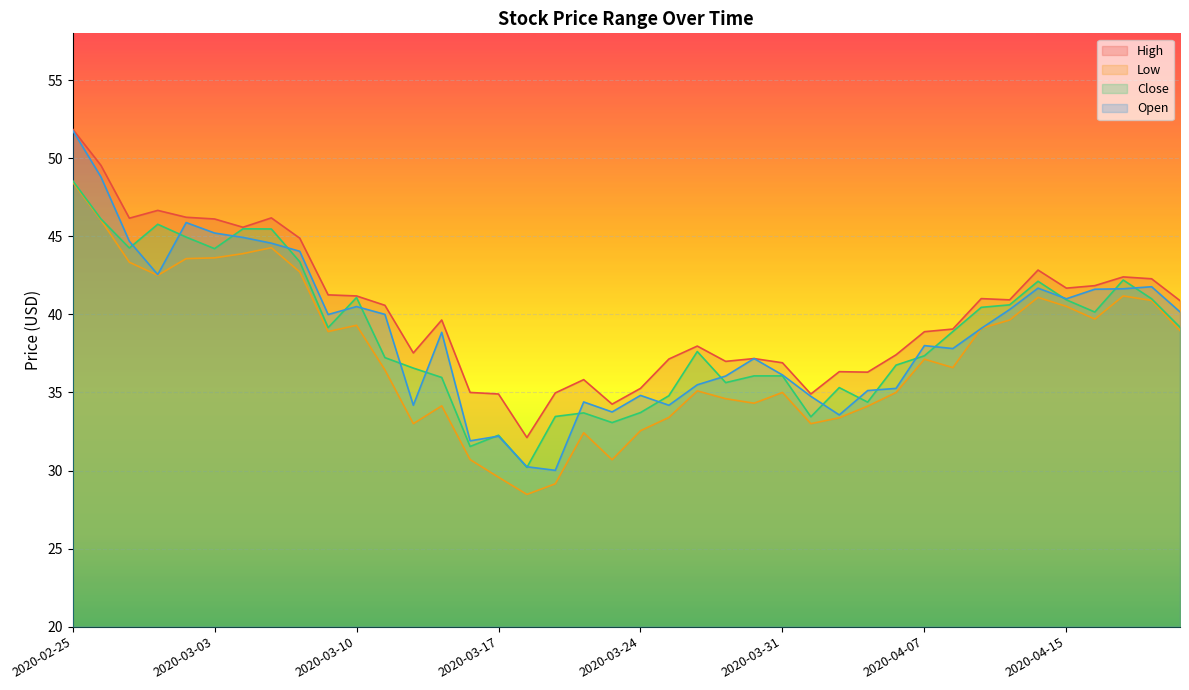

What position from the left is 2020-04-01?

27